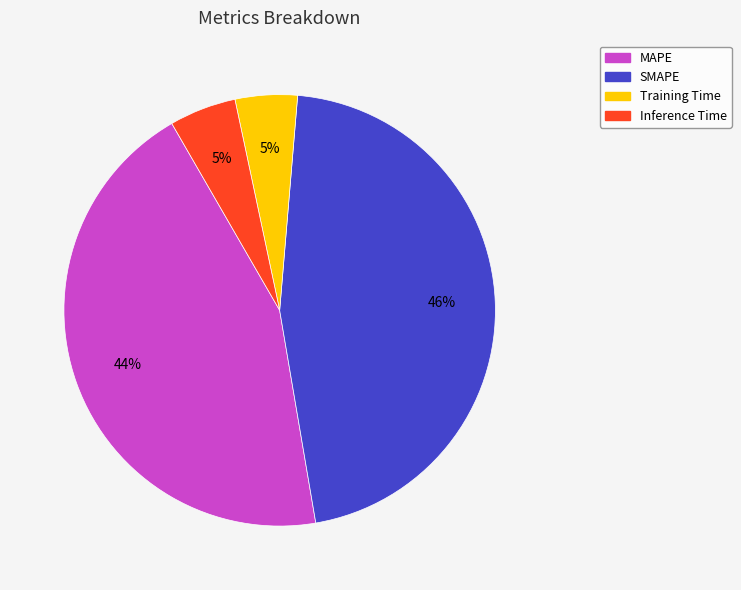

Between SMAPE and Training Time, which is larger?

SMAPE